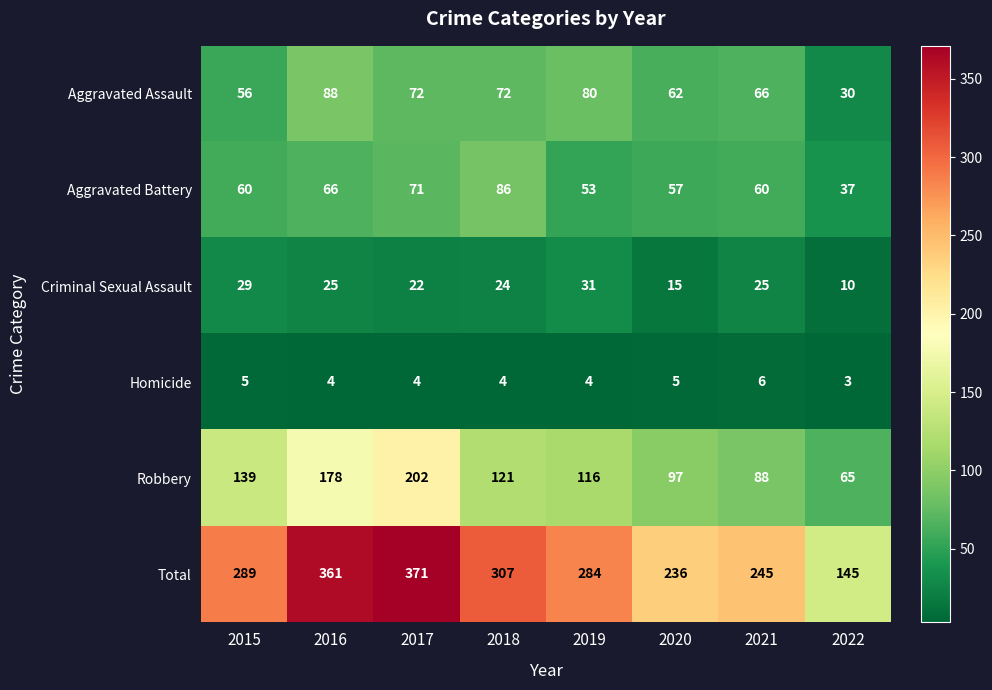

Which series has the largest total across all categories?

Total